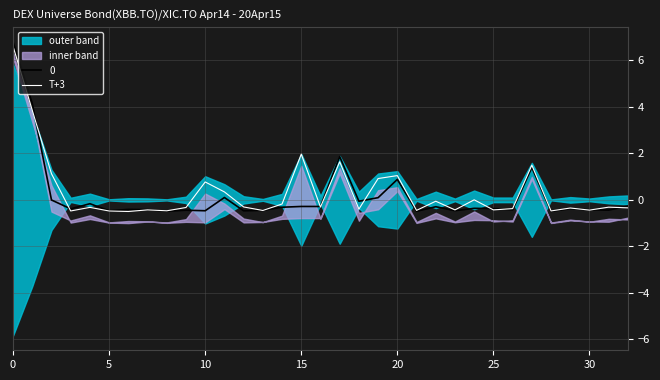

How many lines are shown in the chart?

1